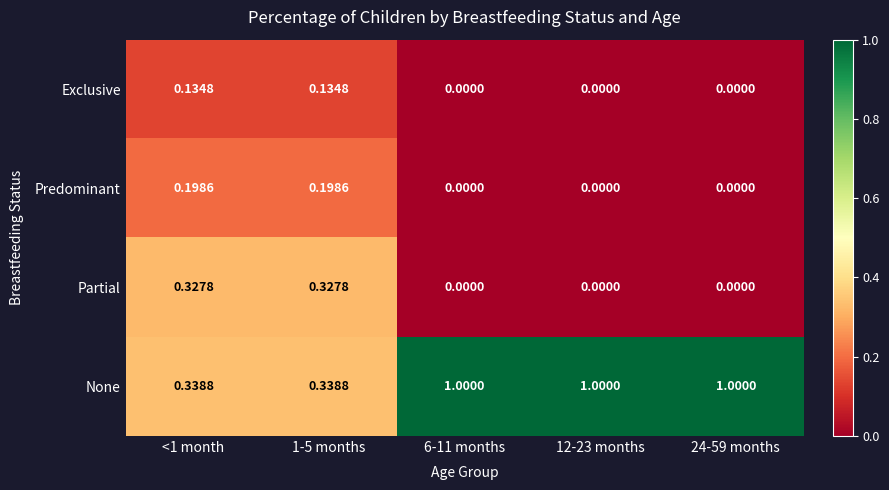

Between <1 month and 24-59 months, which series saw the biggest shift?

None